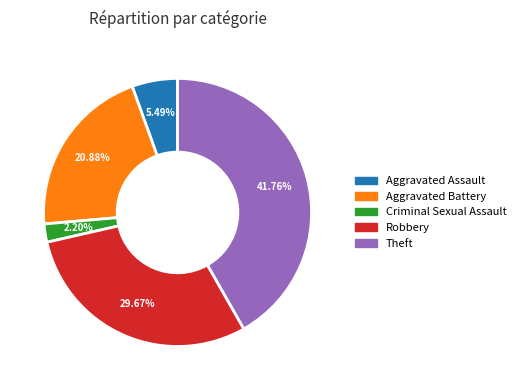

What percentage is the Theft slice, to the nearest percent?

42%